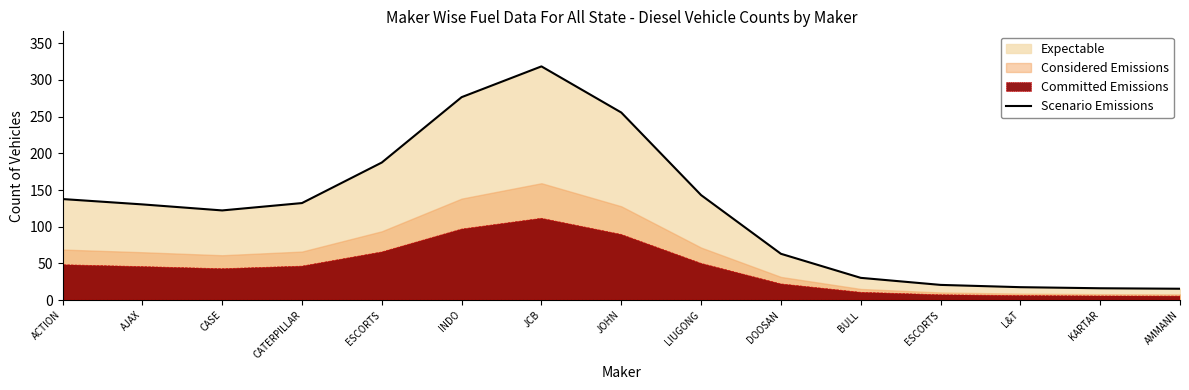

Where is the first local maximum?

JCB